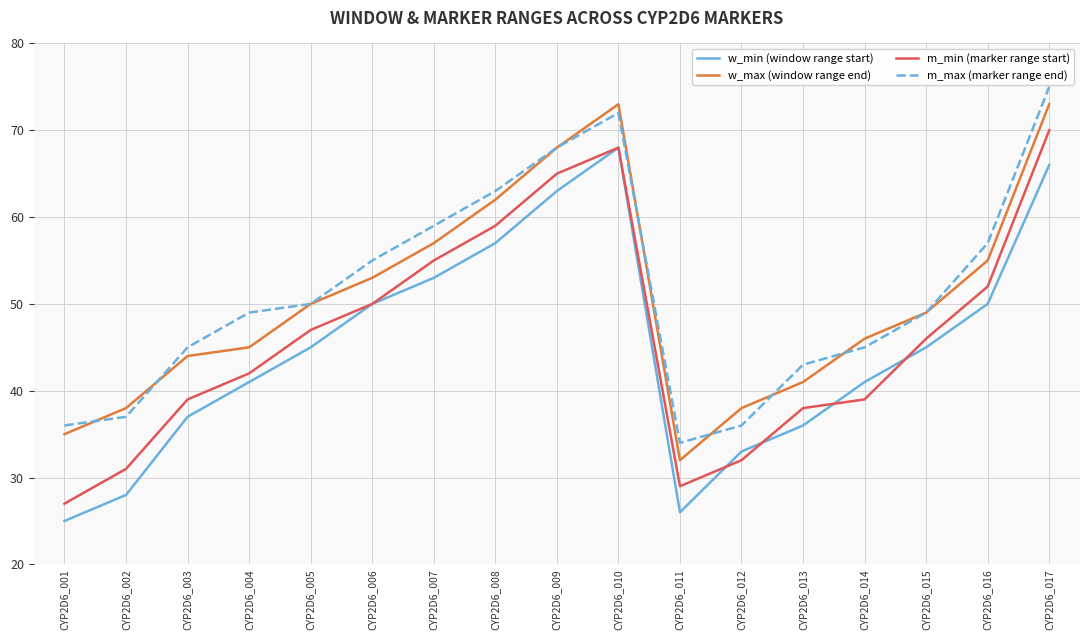

True or false: m_min (marker range start) has a value of 32 at CYP2D6_012.

True